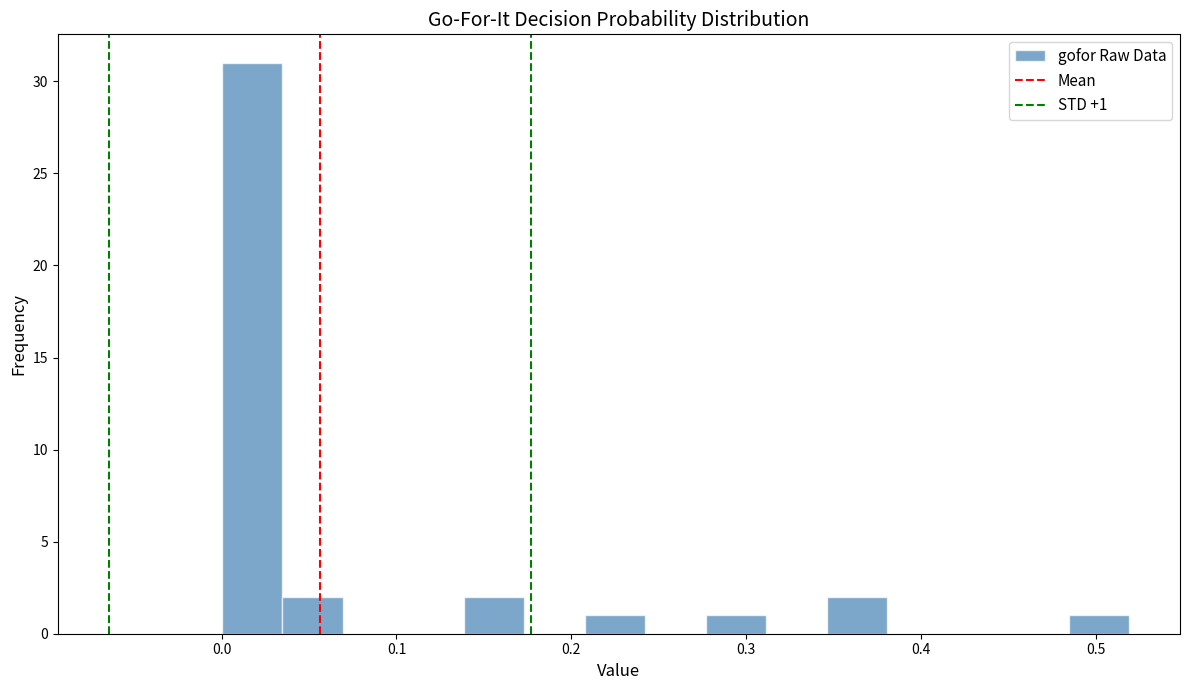

Around what value on the x-axis is the tallest bar? Give the approximate position of its centre, as read against the axis.

0.02